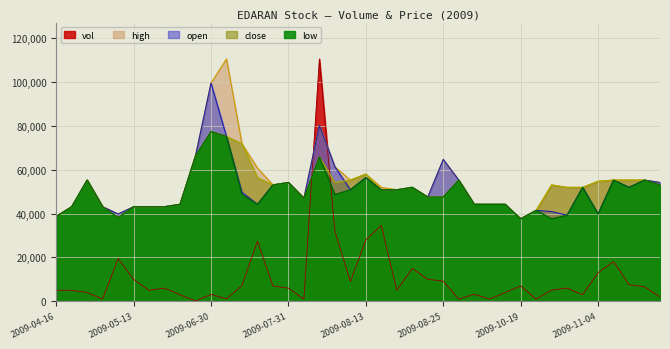

What are all the series names shown in the legend?

vol, high, open, close, low